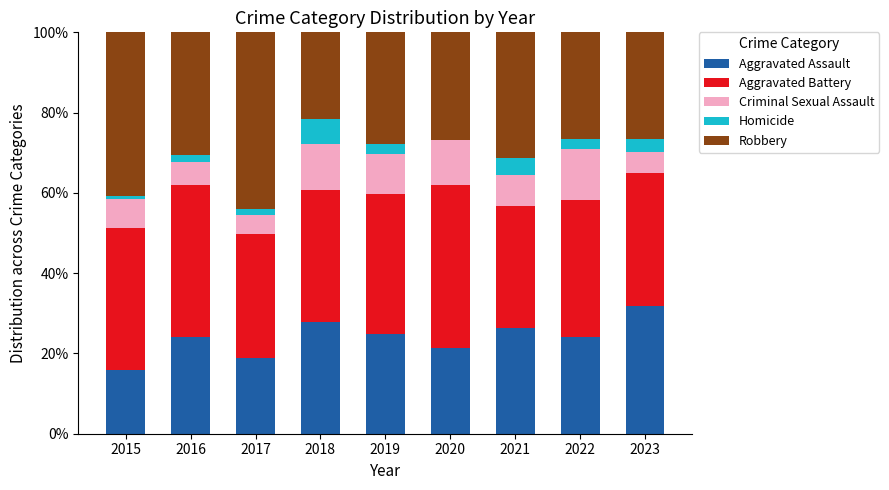

What value does the Aggravated Assault series have at 2019?

24.8